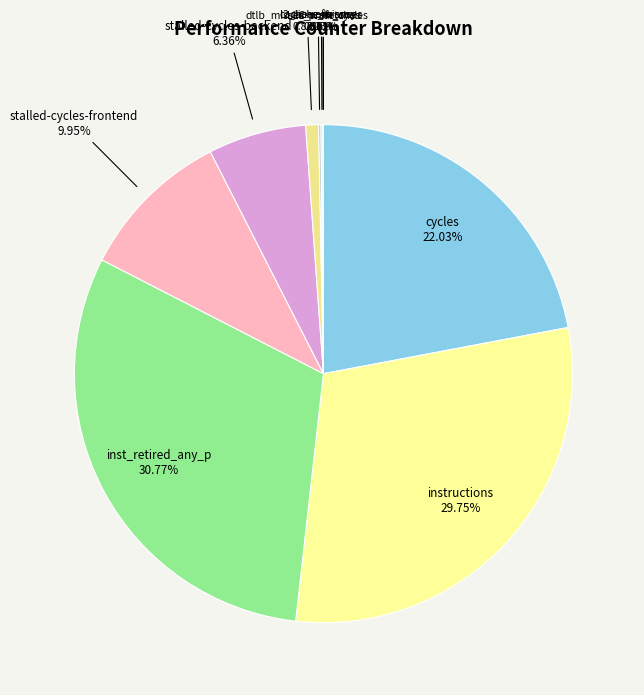

Do instructions and dtlb_misses_walk_cycles together represent more than half of the pie?

No